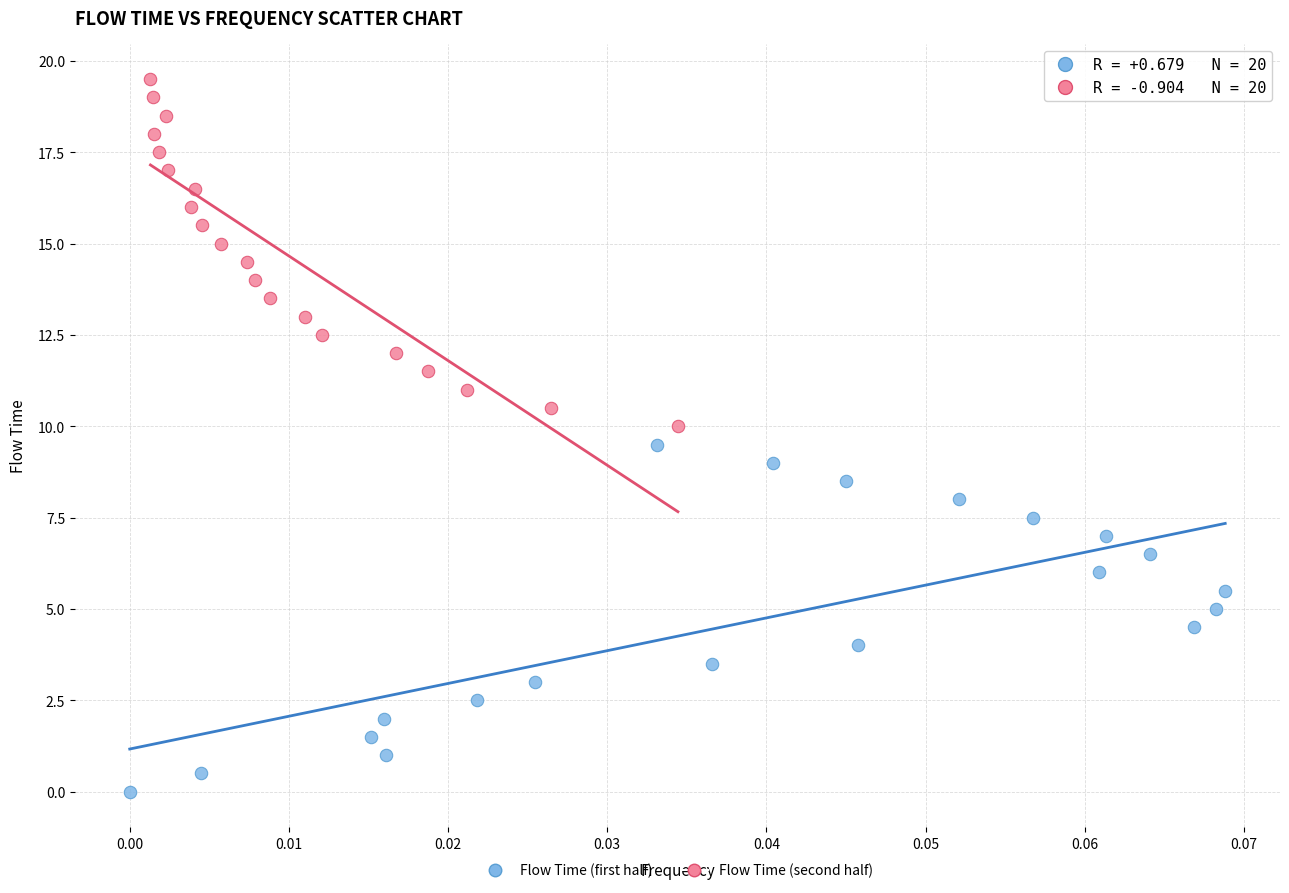

What are all the series names shown in the legend?

Flow Time (first half), Flow Time (second half)